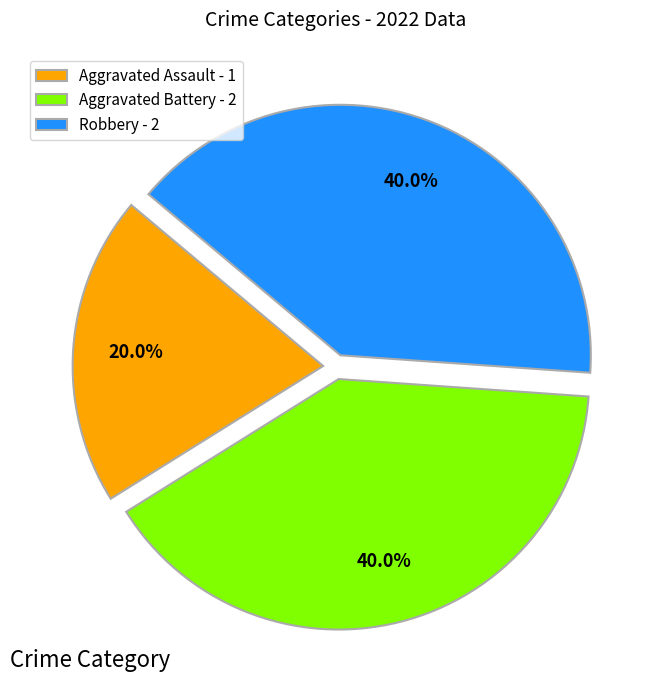

What is the smallest slice in the pie chart?

Aggravated Assault - 1